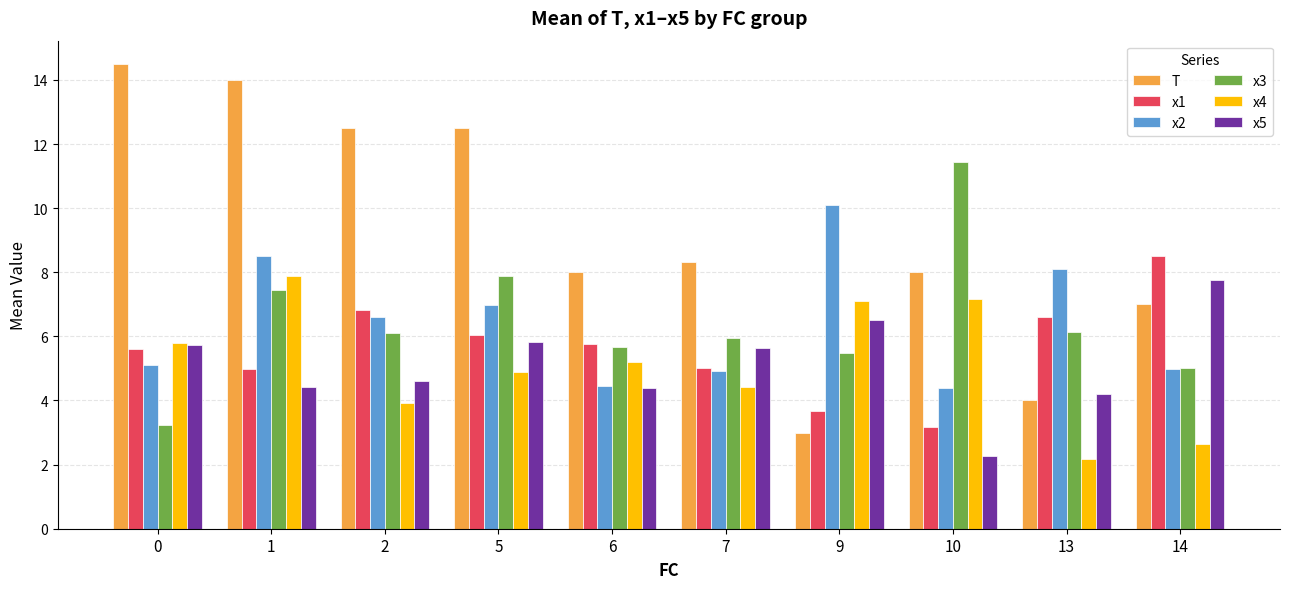

Reading left to right, transcribe all the data shown in this chart.

T: 14.5	14.0	12.5	12.5	8.0	8.3	3.0	8.0	4.0	7.0
x1: 5.6	5.0	6.8	6.0	5.8	5.0	3.7	3.2	6.6	8.5
x2: 5.1	8.5	6.6	7.0	4.4	4.9	10.1	4.4	8.1	5.0
x3: 3.2	7.4	6.1	7.9	5.7	5.9	5.5	11.5	6.1	5.0
x4: 5.8	7.9	3.9	4.9	5.2	4.4	7.1	7.2	2.2	2.7
x5: 5.7	4.4	4.6	5.8	4.4	5.6	6.5	2.3	4.2	7.8